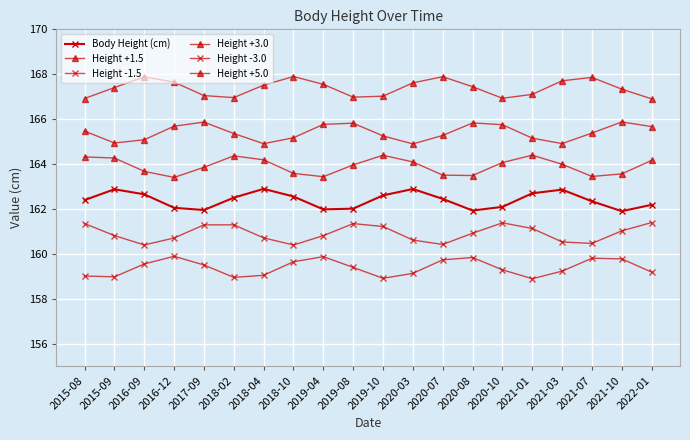

Between 2020-10 and 2020-03, which is larger?

2020-03